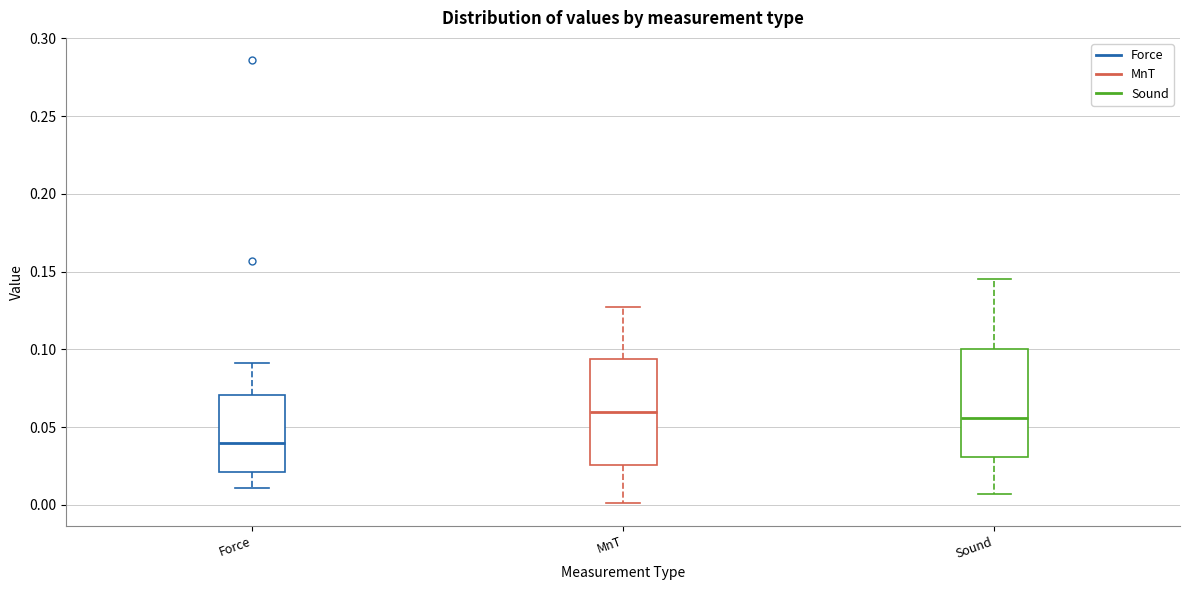

Reading left to right, read every box against the y-axis: the position of its median line, the range the box covers, and the ends of its whiskers. The values are not printed on the chart, so give them approximately, as read against the axis.

Force: median 0.040, box 0.020 to 0.070, whiskers 0.010 to 0.090
MnT: median 0.060, box 0.025 to 0.095, whiskers 0.000 to 0.125
Sound: median 0.055, box 0.030 to 0.100, whiskers 0.005 to 0.145